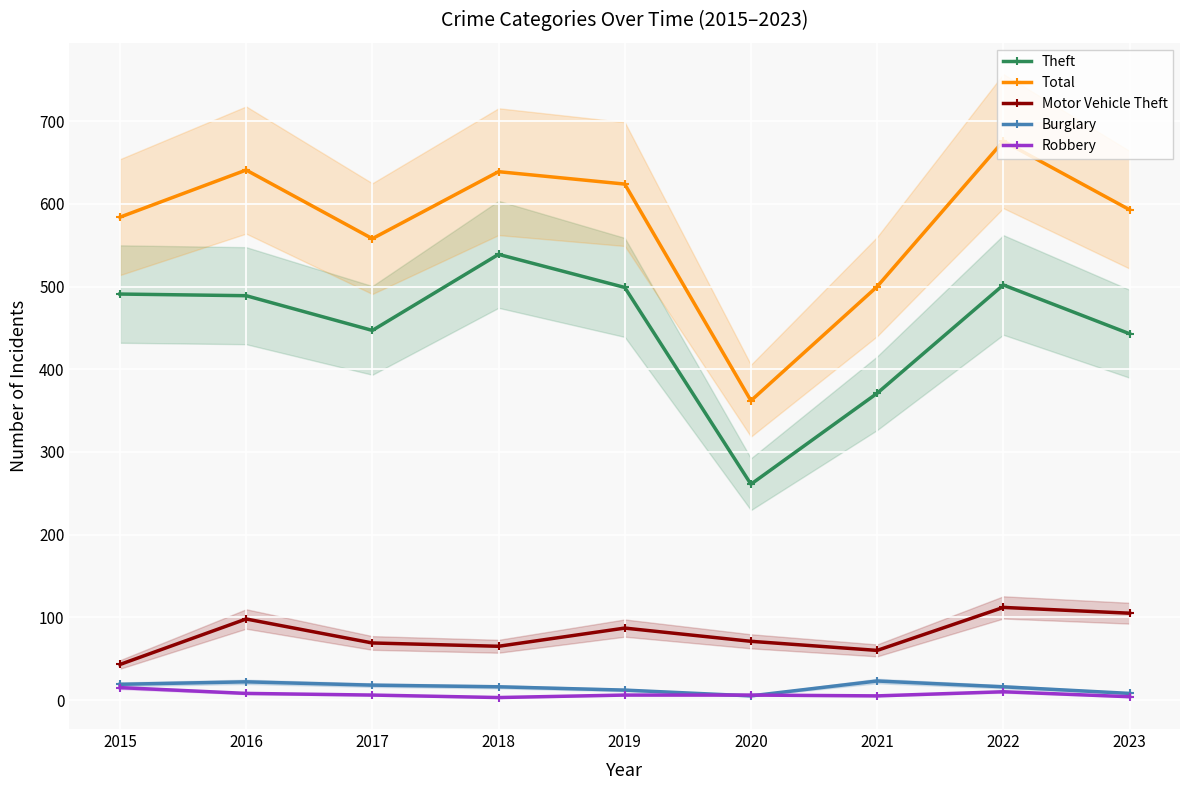

True or false: Motor Vehicle Theft has more than 1 points higher than both neighbors.

True